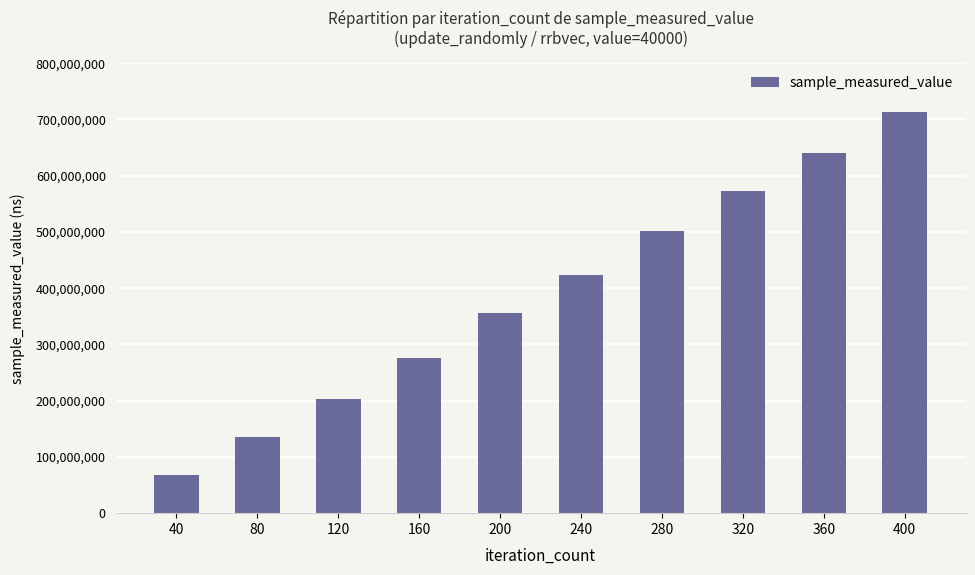

How many values are between 203679798 and 571997190?

6